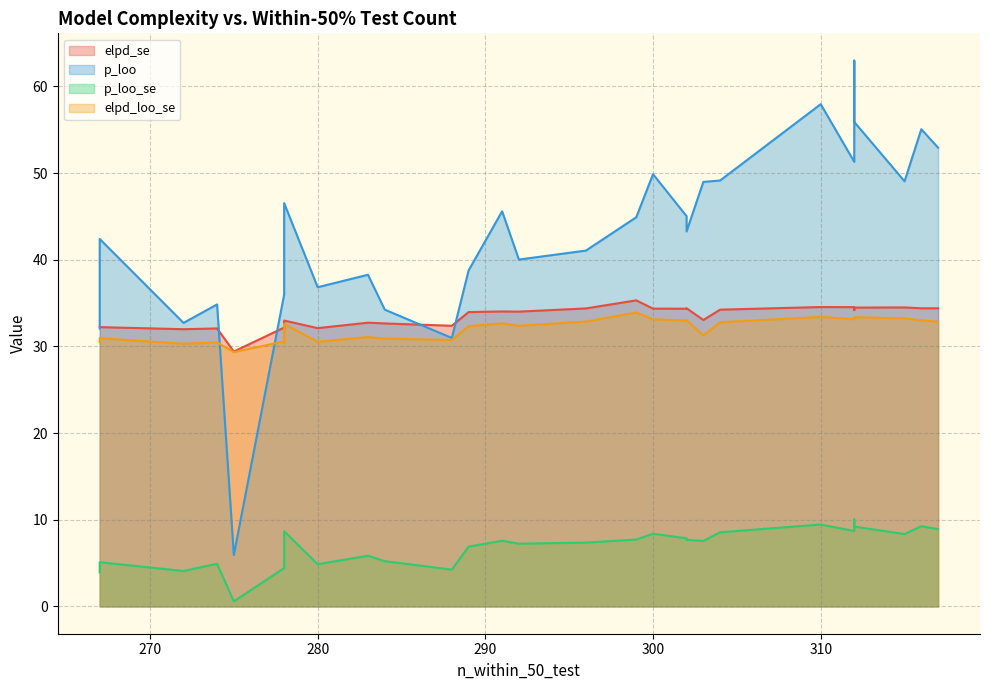

True or false: elpd_se has a value of 34.0 at 291.

True